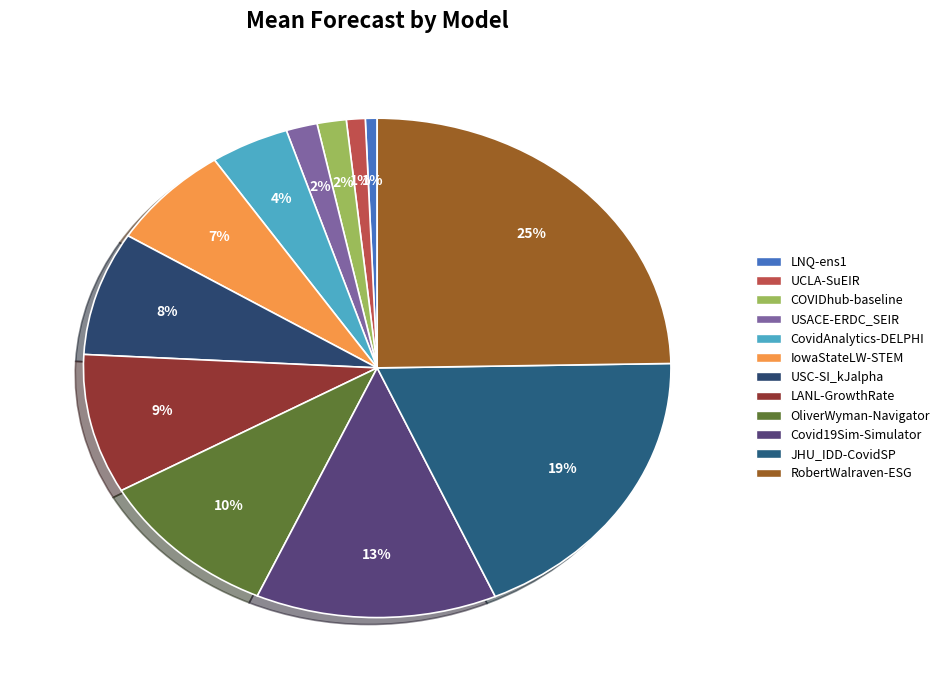

To the nearest percent, what is the average slice percentage?

8%